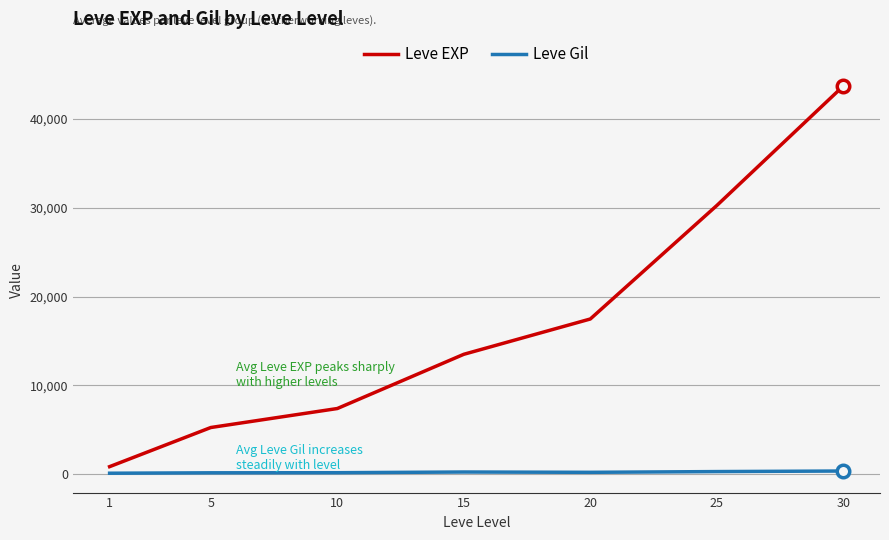

True or false: Leve EXP has a value of 77045.4 at 30.

False